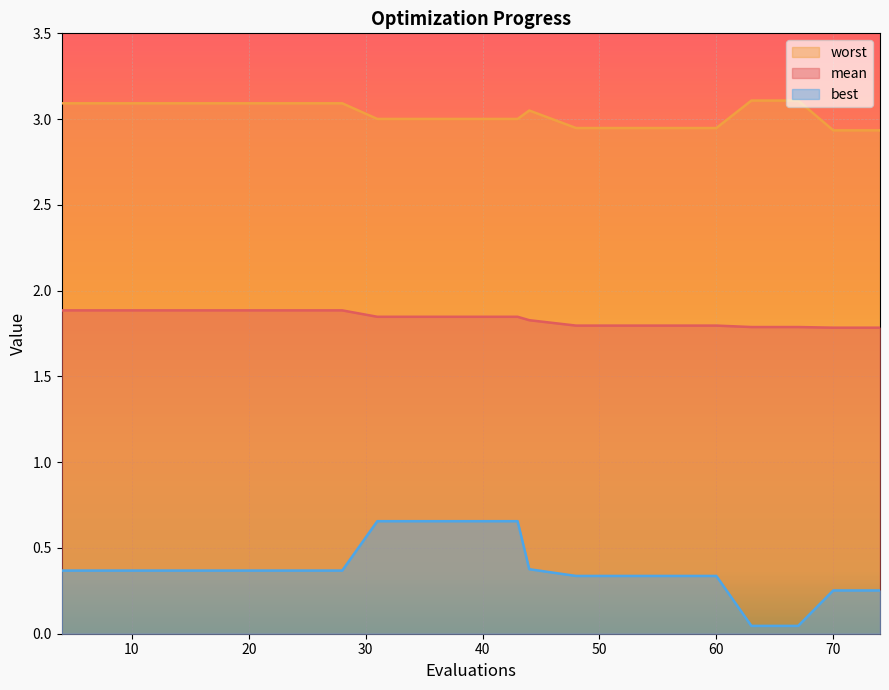

Reading left to right, list all the values displayed in this chart.

mean: 1.9	1.9	1.9	1.9	1.9	1.9	1.9	1.8	1.8	1.8	1.8	1.8	1.8	1.8	1.8	1.8	1.8	1.8	1.8	1.8
best: 0.4	0.4	0.4	0.4	0.4	0.4	0.4	0.7	0.7	0.7	0.7	0.4	0.3	0.3	0.3	0.3	0.0	0.0	0.3	0.3
worst: 3.1	3.1	3.1	3.1	3.1	3.1	3.1	3.0	3.0	3.0	3.0	3.1	2.9	2.9	2.9	2.9	3.1	3.1	2.9	2.9